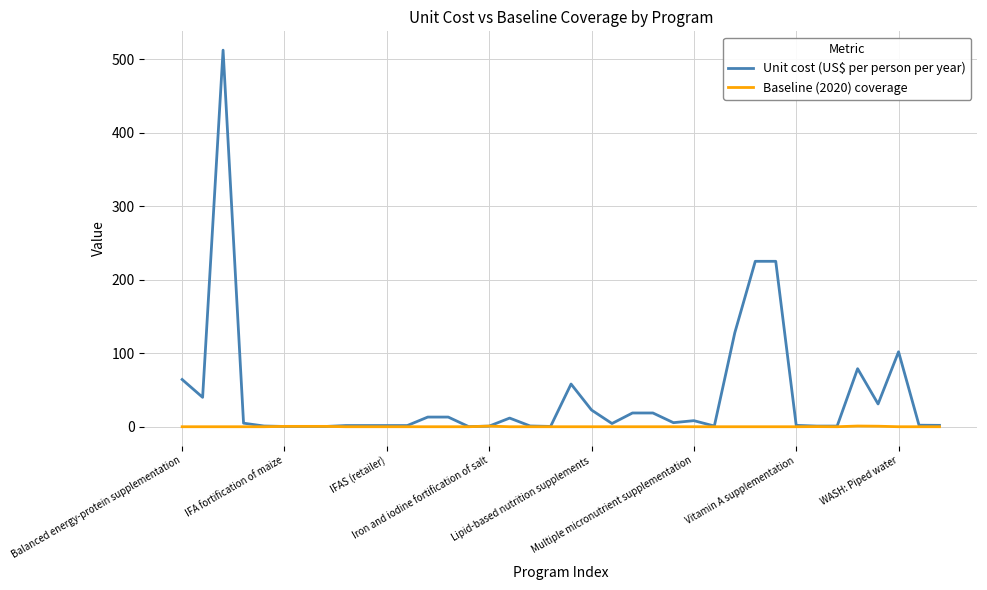

What is the maximum value shown in the chart?

512.6